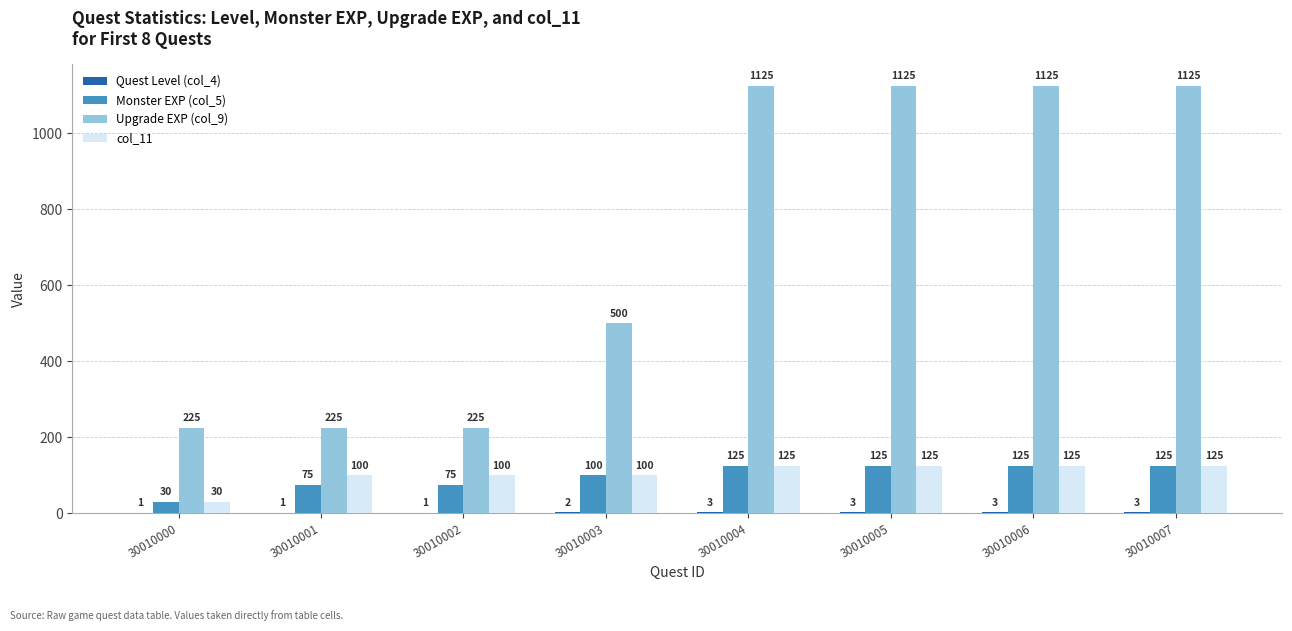

What is the sum of the Upgrade EXP (col_9) values at 30010000 and 30010006?

1350